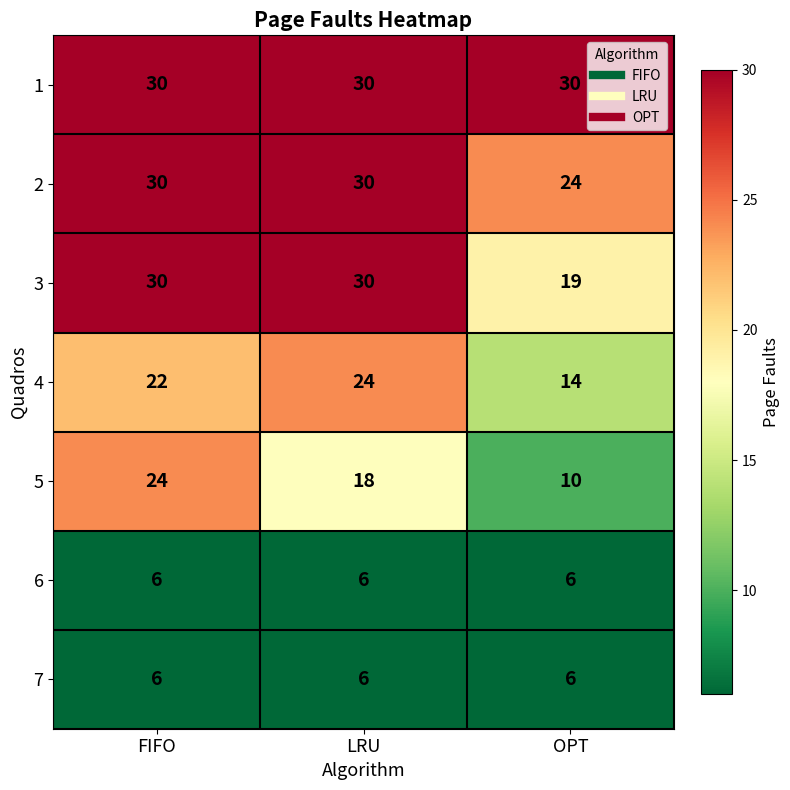

What is the total value across all series at FIFO?

148